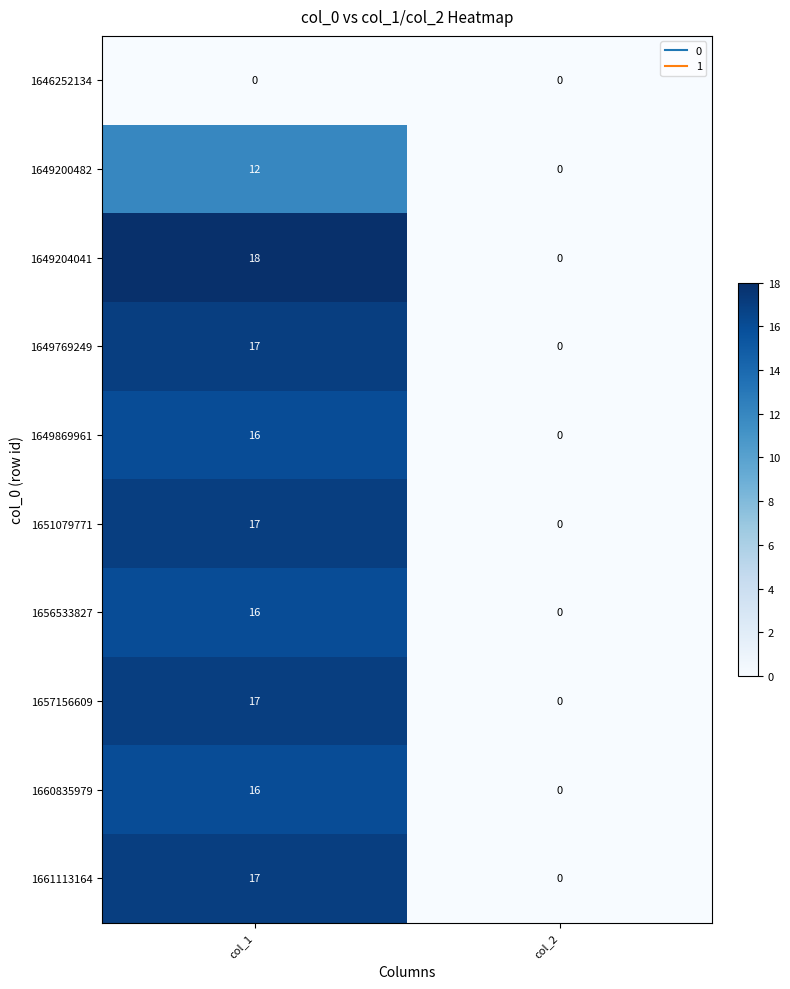

Reading left to right, list all the values displayed in this chart.

1646252134: col_1=0	col_2=0
1649200482: col_1=12	col_2=0
1649204041: col_1=18	col_2=0
1649769249: col_1=17	col_2=0
1649869961: col_1=16	col_2=0
1651079771: col_1=17	col_2=0
1656533827: col_1=16	col_2=0
1657156609: col_1=17	col_2=0
1660835979: col_1=16	col_2=0
1661113164: col_1=17	col_2=0